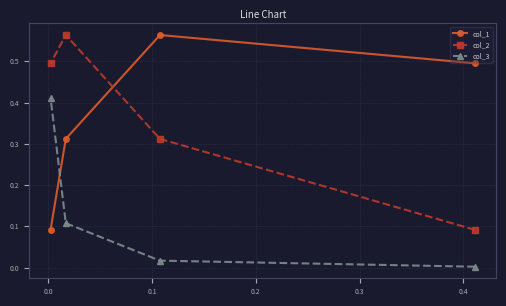

How many lines are shown in the chart?

3